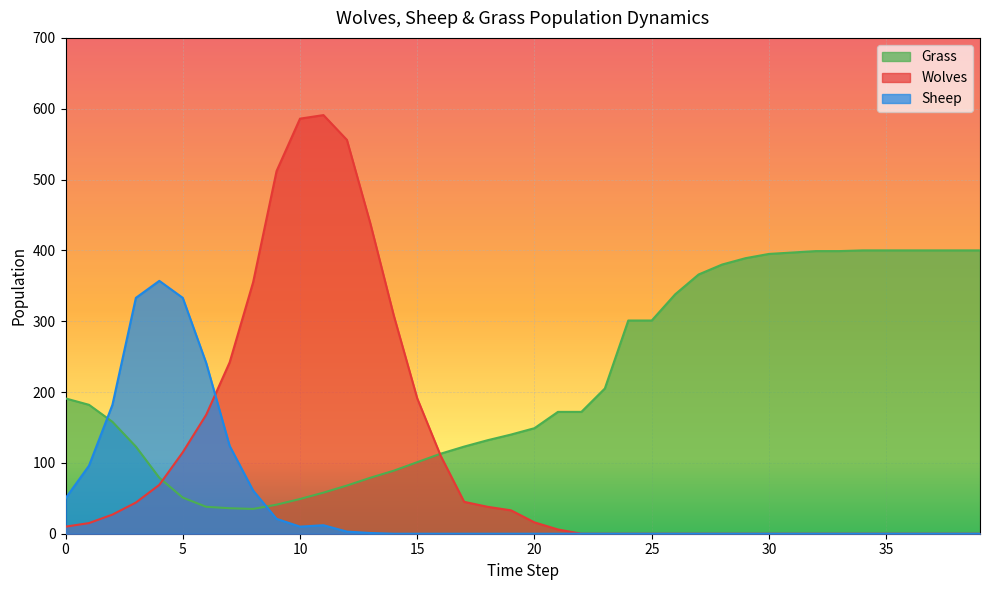

What is the difference between the maximum and minimum values in the Grass series?

365